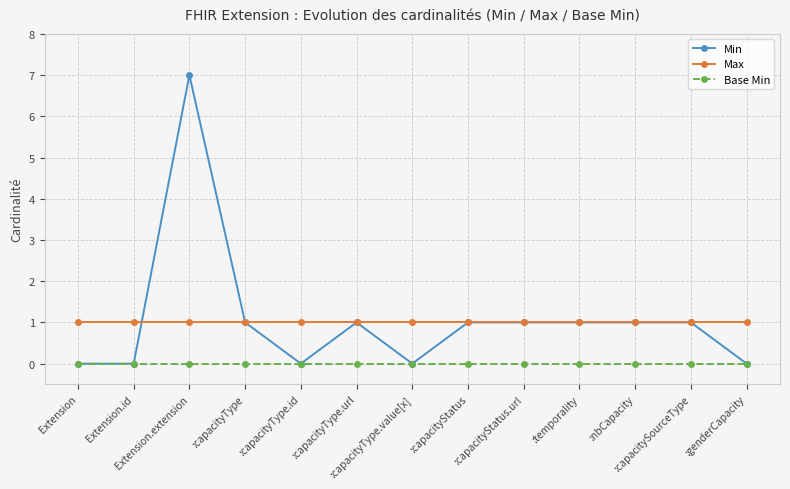

Reading left to right, transcribe all the data shown in this chart.

Min: Extension=0	Extension.id=0	Extension.extension=7	:capacityType=1	:capacityType.id=0	:capacityType.url=1	:capacityType.value[x]=0	:capacityStatus=1	:capacityStatus.url=1	:temporality=1	:nbCapacity=1	:capacitySourceType=1	:genderCapacity=0
Max: Extension=1	Extension.id=1	Extension.extension=1	:capacityType=1	:capacityType.id=1	:capacityType.url=1	:capacityType.value[x]=1	:capacityStatus=1	:capacityStatus.url=1	:temporality=1	:nbCapacity=1	:capacitySourceType=1	:genderCapacity=1
Base Min: Extension=0	Extension.id=0	Extension.extension=0	:capacityType=0	:capacityType.id=0	:capacityType.url=0	:capacityType.value[x]=0	:capacityStatus=0	:capacityStatus.url=0	:temporality=0	:nbCapacity=0	:capacitySourceType=0	:genderCapacity=0